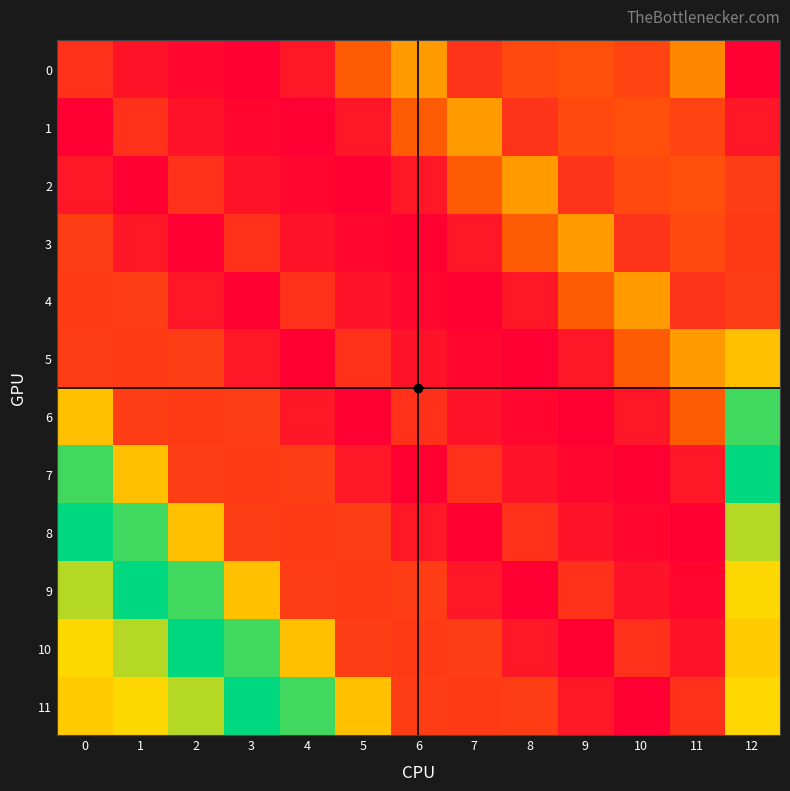

Count the number of data series in this chart.

12